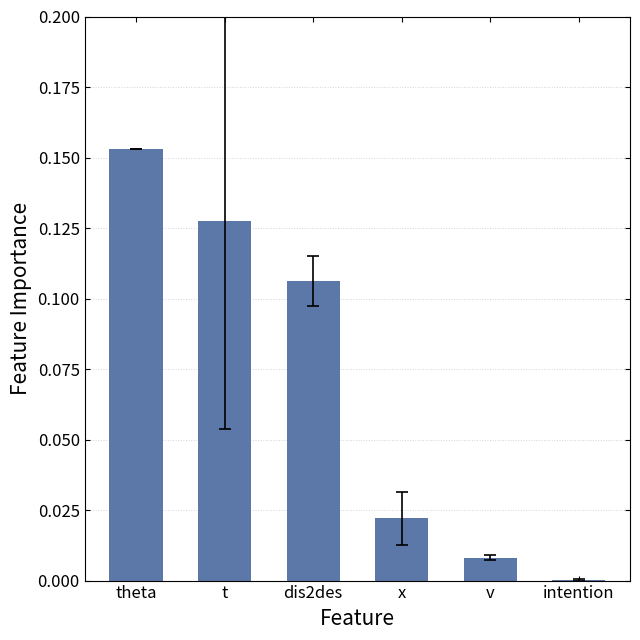

Which category has the highest value across all series?

theta